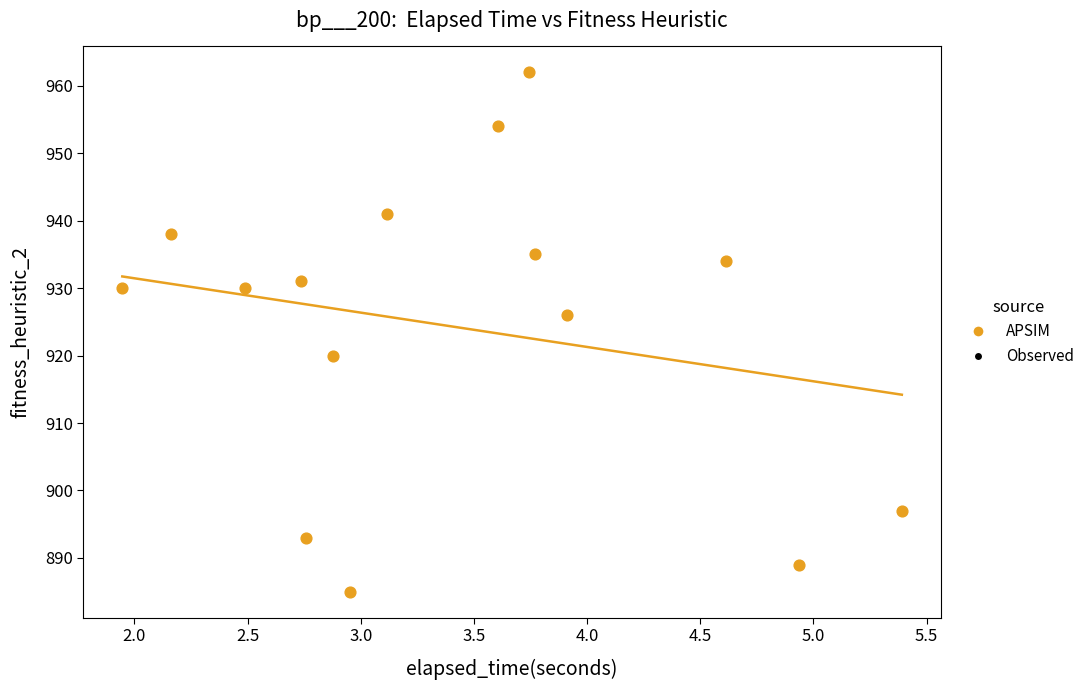

What is the range of Y values (max minus min)?

77